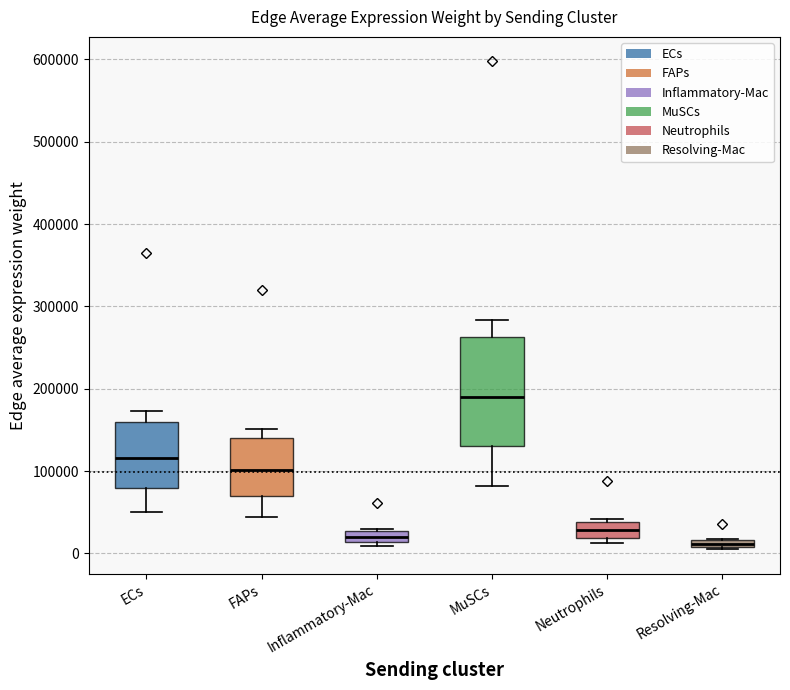

Which box's median line is the highest?

MuSCs